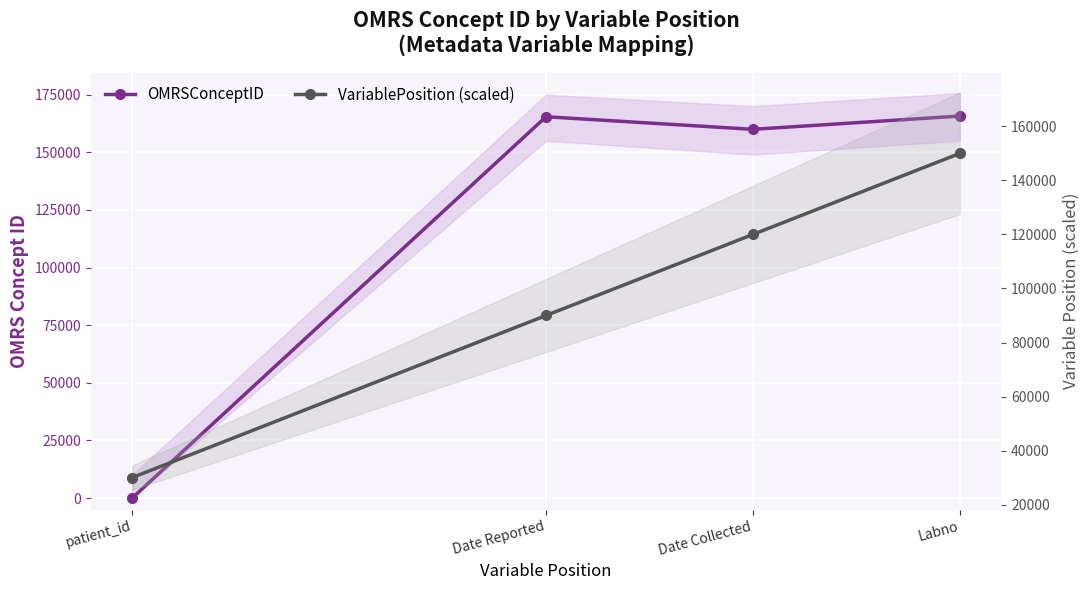

What is the maximum value for VariablePosition (scaled)?

150000